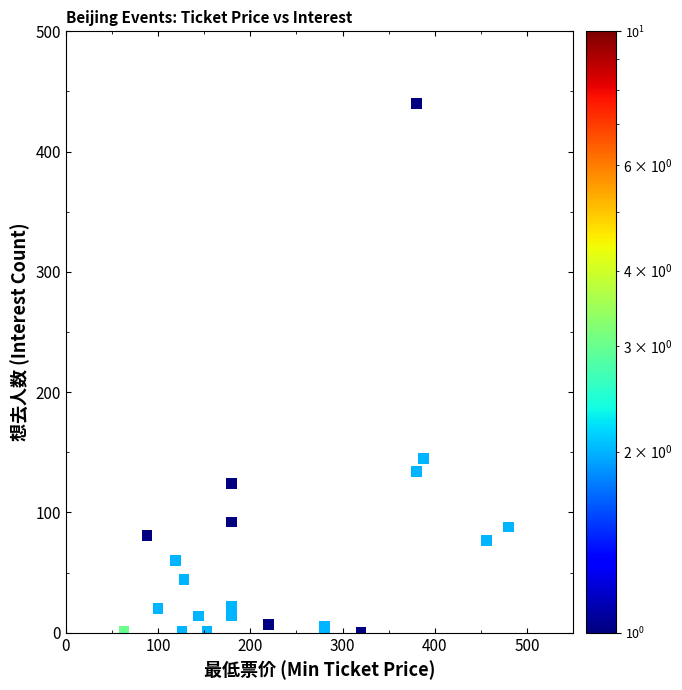

What Y value in the scatter plot is closest to 220?

145